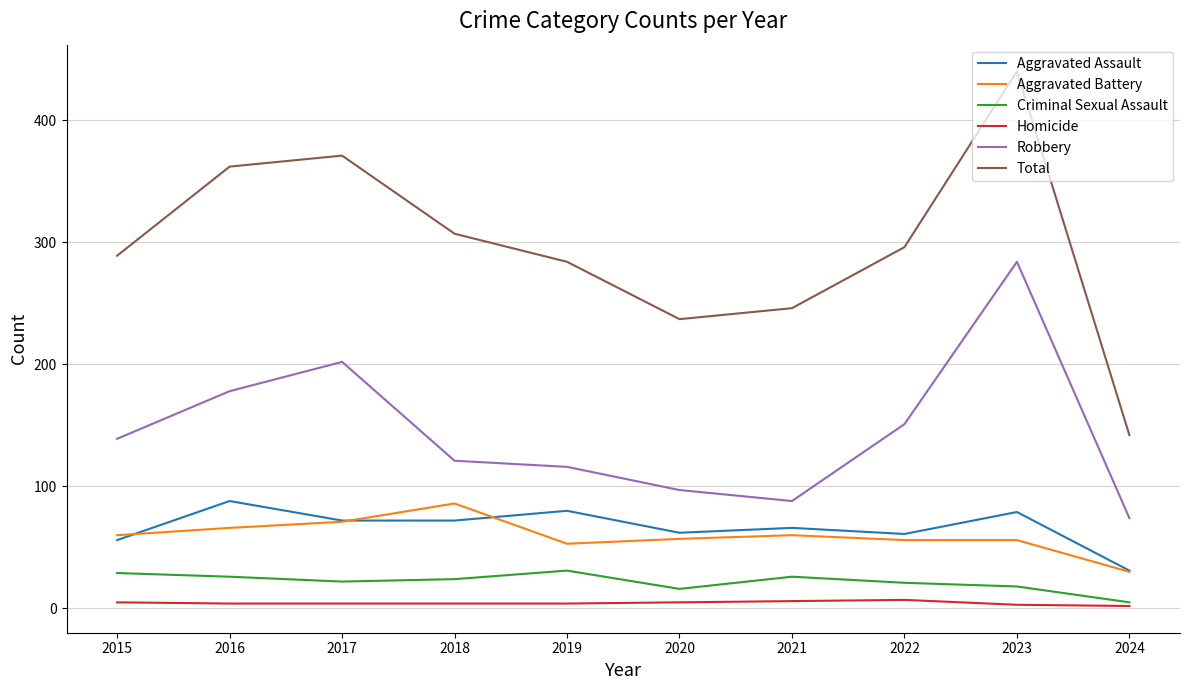

Is it true that Total equals 362 at 2016?

True